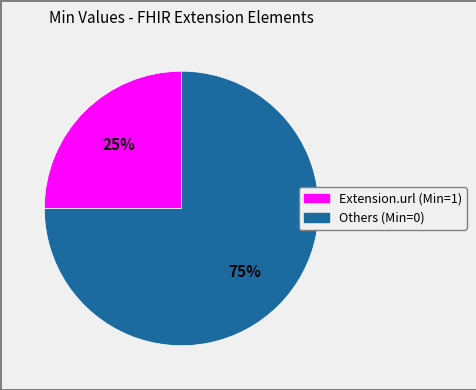

To the nearest percent, what is the difference between the largest and smallest slice percentages?

50%